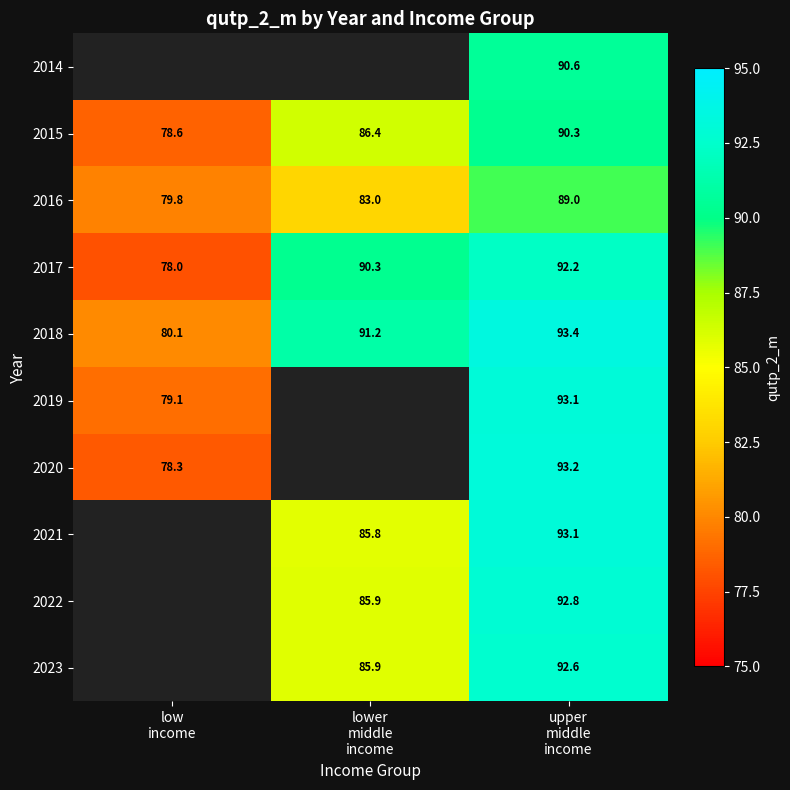

The 2021 series shows 93.1 at upper middle income. True or false?

True